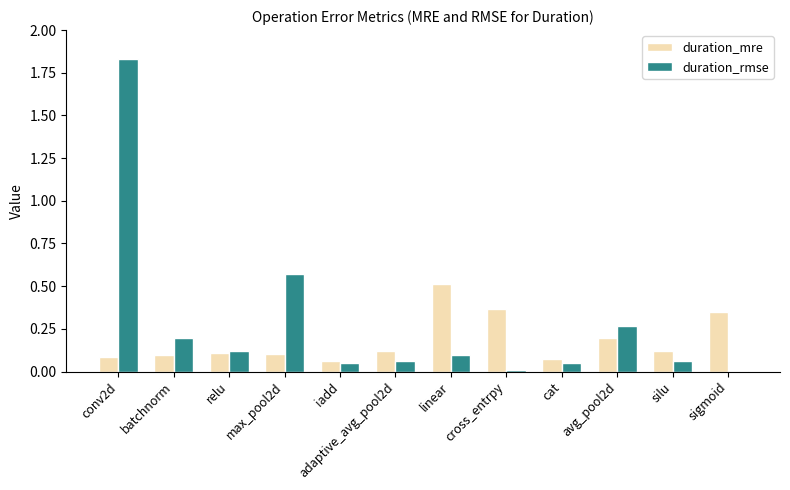

The value of duration_mre at cat is 0.1. True or false?

True